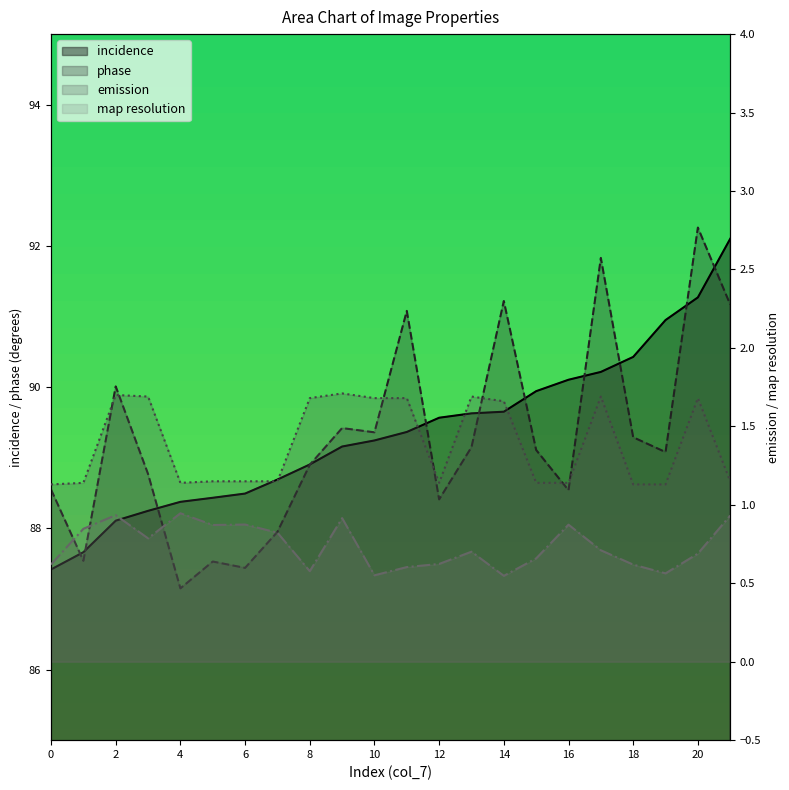

What is the sum of the emission values at 17 and 6?

2.8